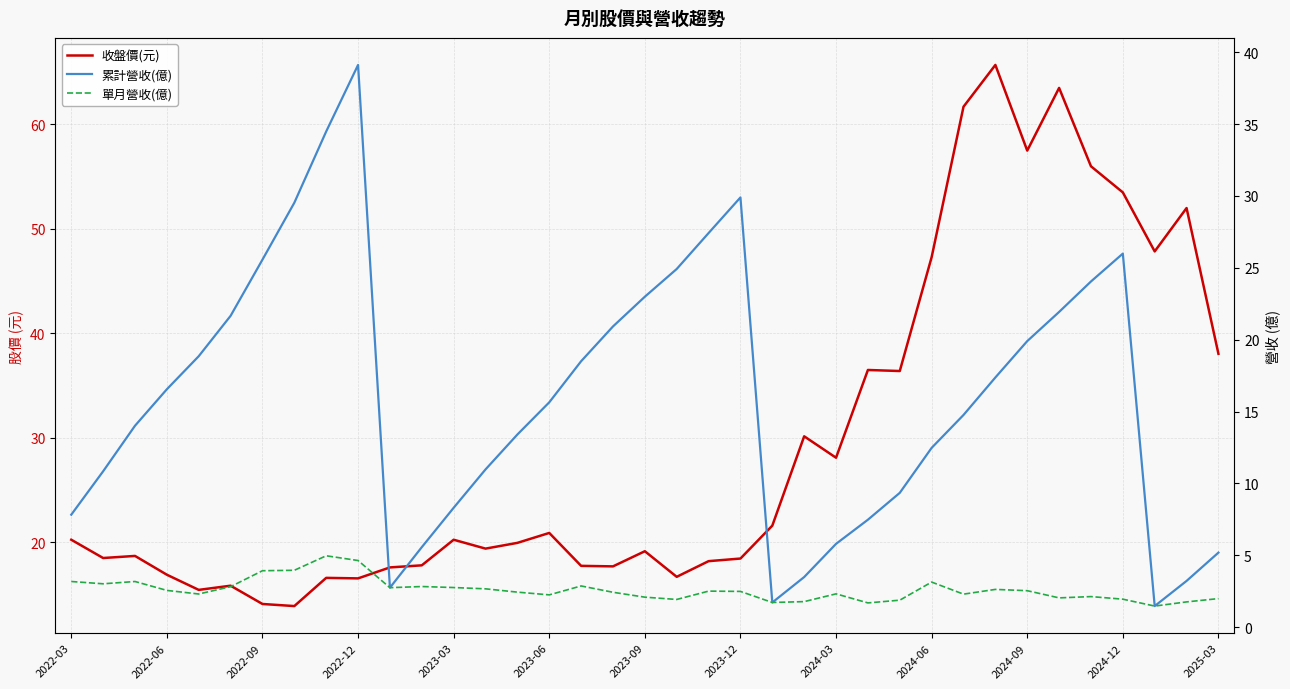

True or false: 單月營收(億) and 收盤價(元) intersect in this chart.

False